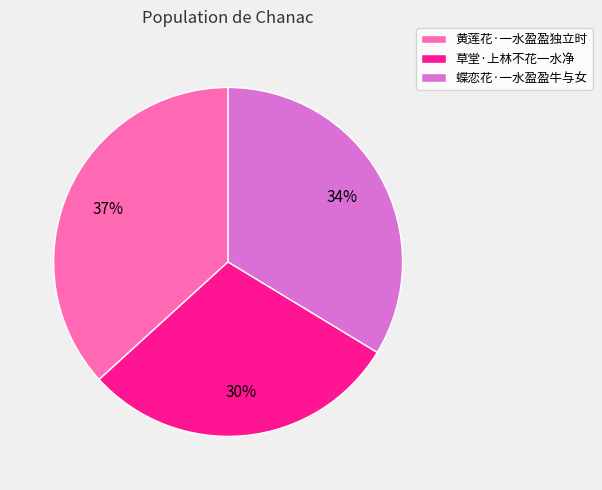

How many segments does this pie chart have?

3